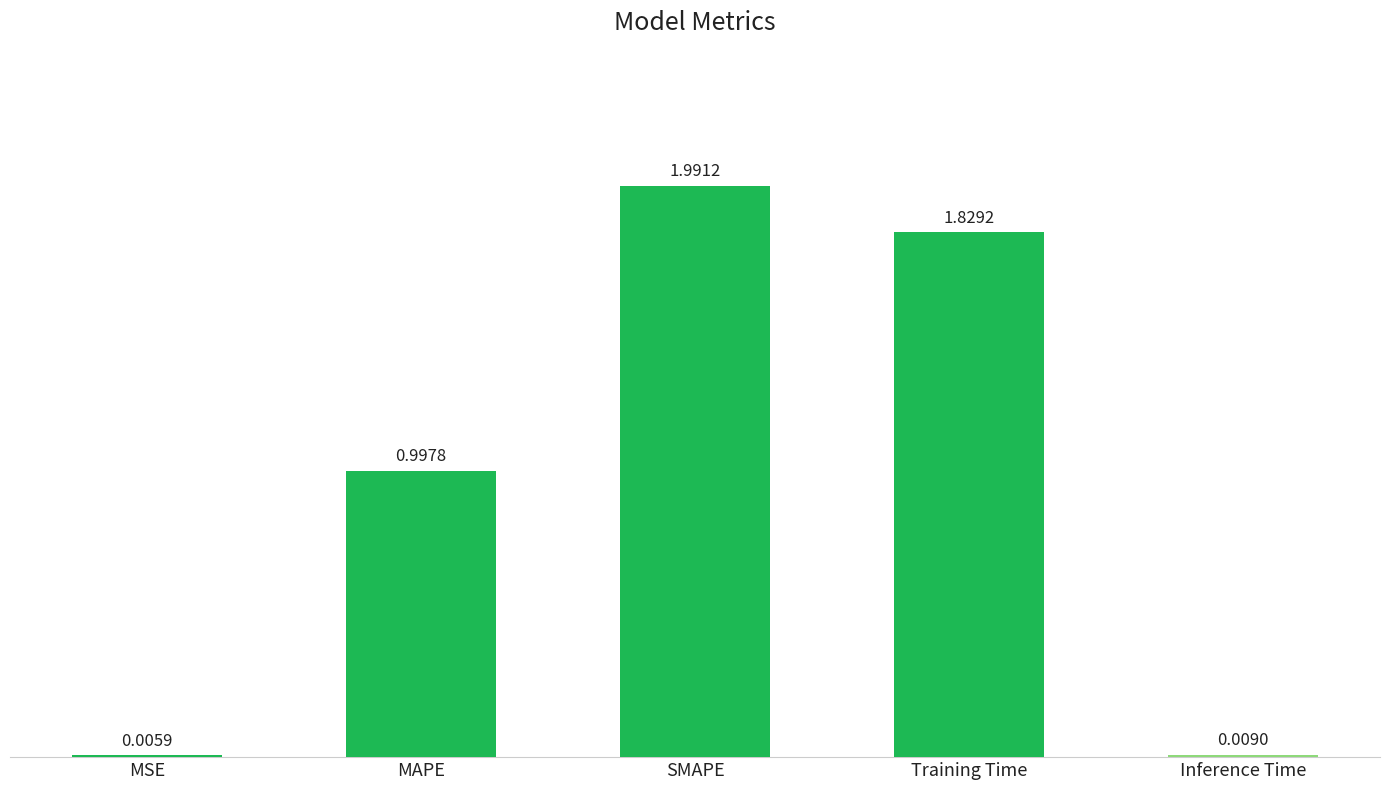

What is the sum of all values?

4.8